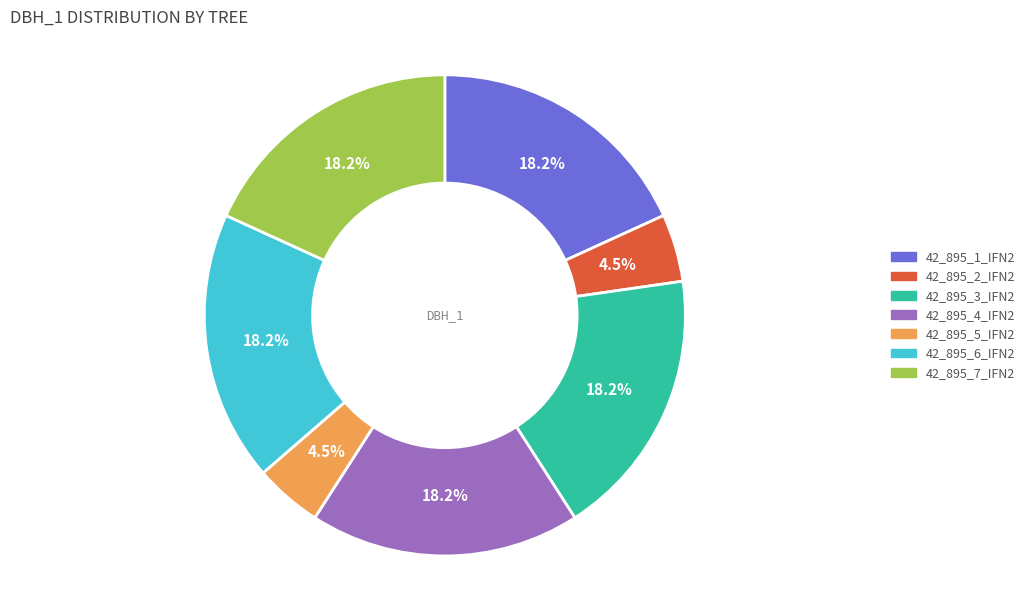

What is the ratio of the value at 42_895_3_IFN2 to the value at 42_895_6_IFN2?

1.0